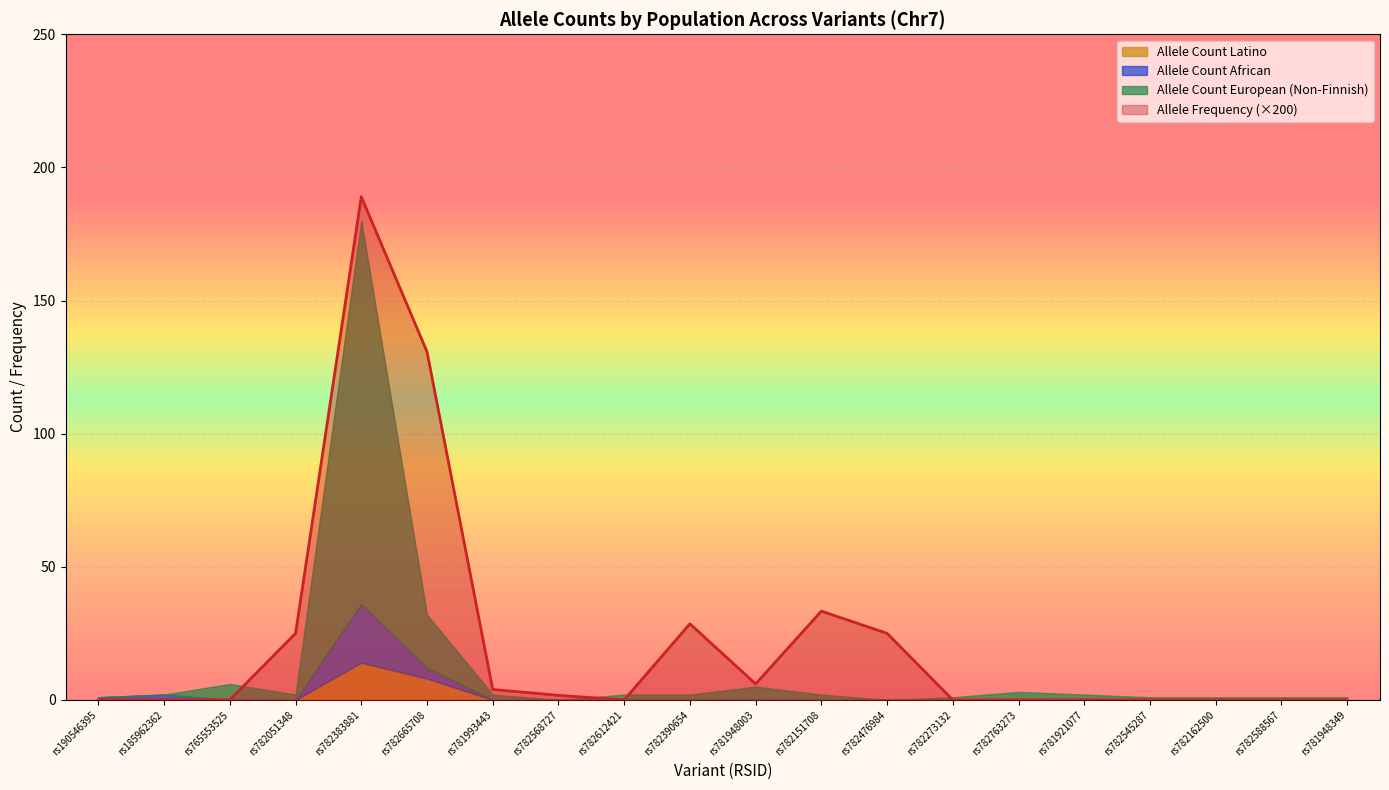

After their last crossing, which series has the higher values: Allele Count African or Allele Frequency?

Allele Frequency